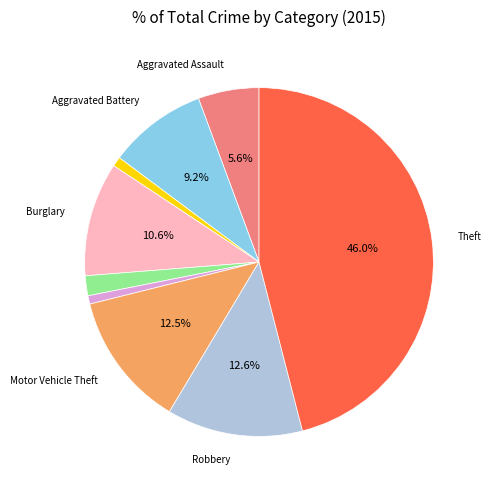

Is there any slice that represents more than half of the pie?

No